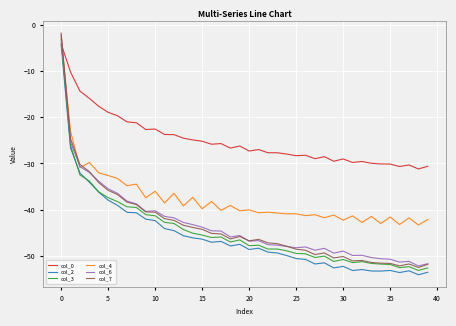

Which series has the largest total across all categories?

col_0